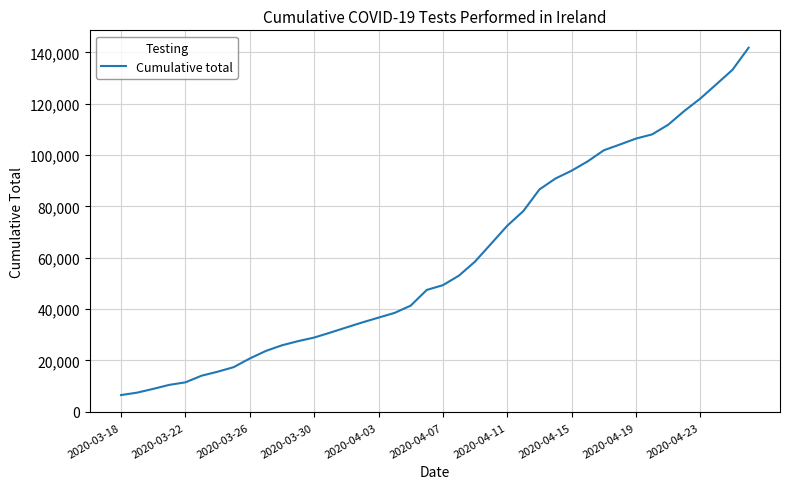

Is this an area chart (filled region under the line)?

No